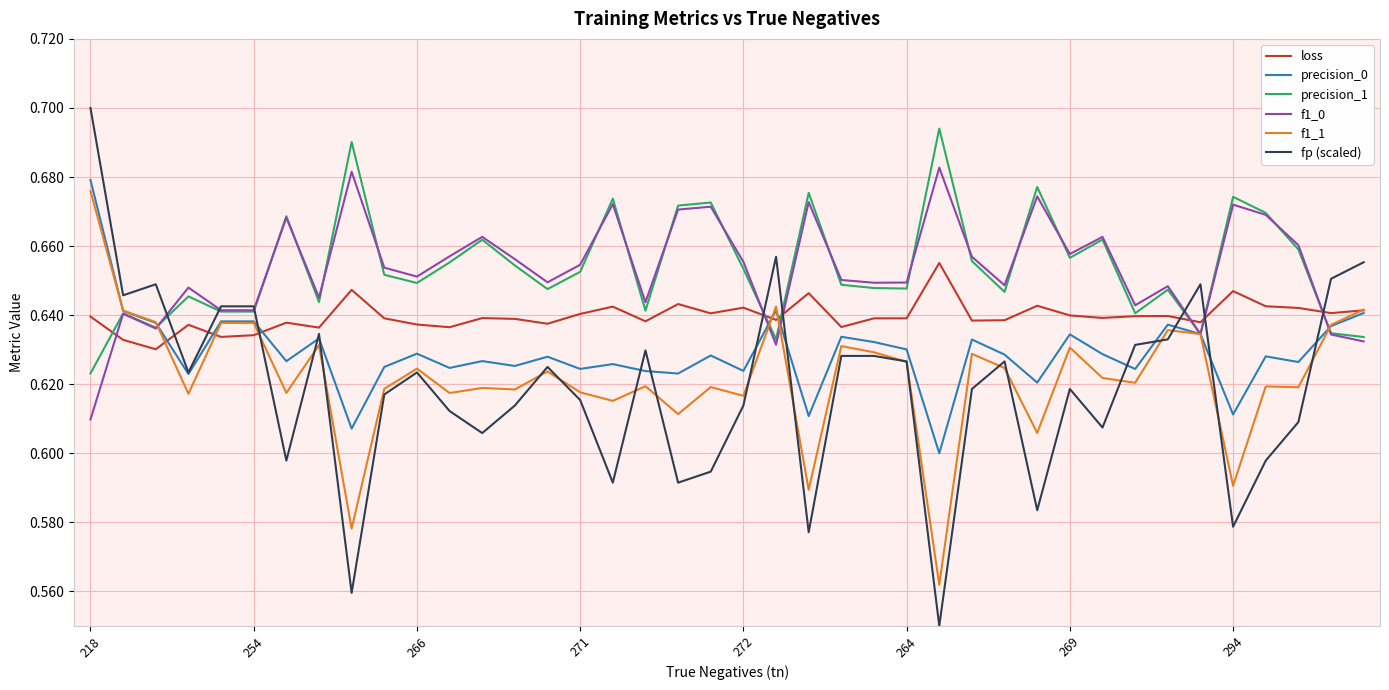

True or false: fp (scaled) has more than 1 points higher than both neighbors.

True